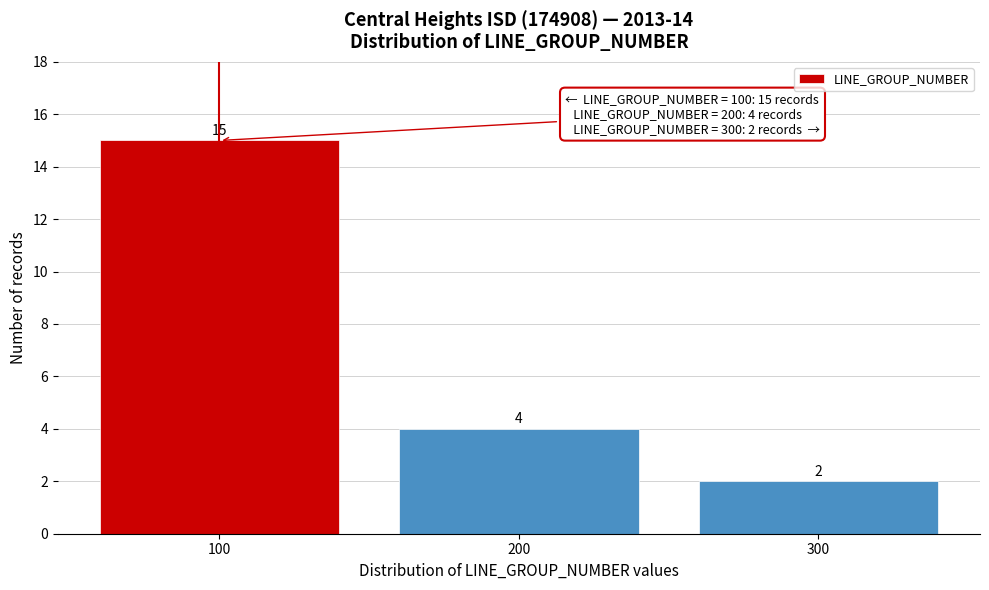

Reading left to right, what are all the values shown in this chart?

100=15	200=4	300=2